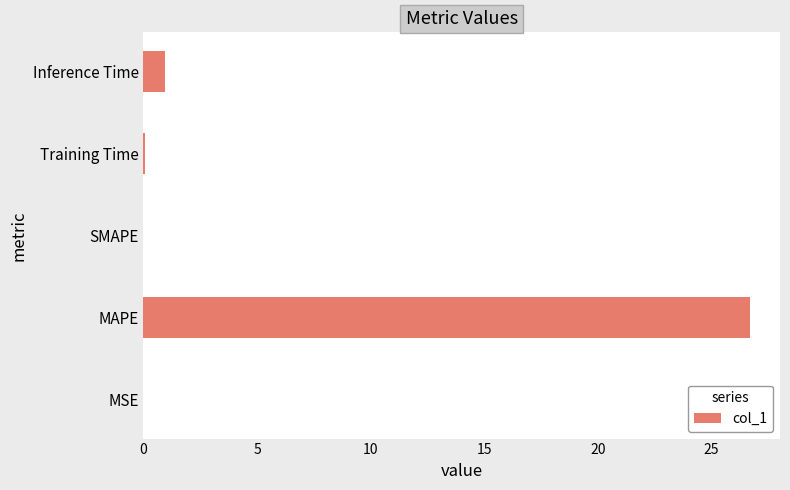

Is it true that the value at SMAPE is -16.4?

False